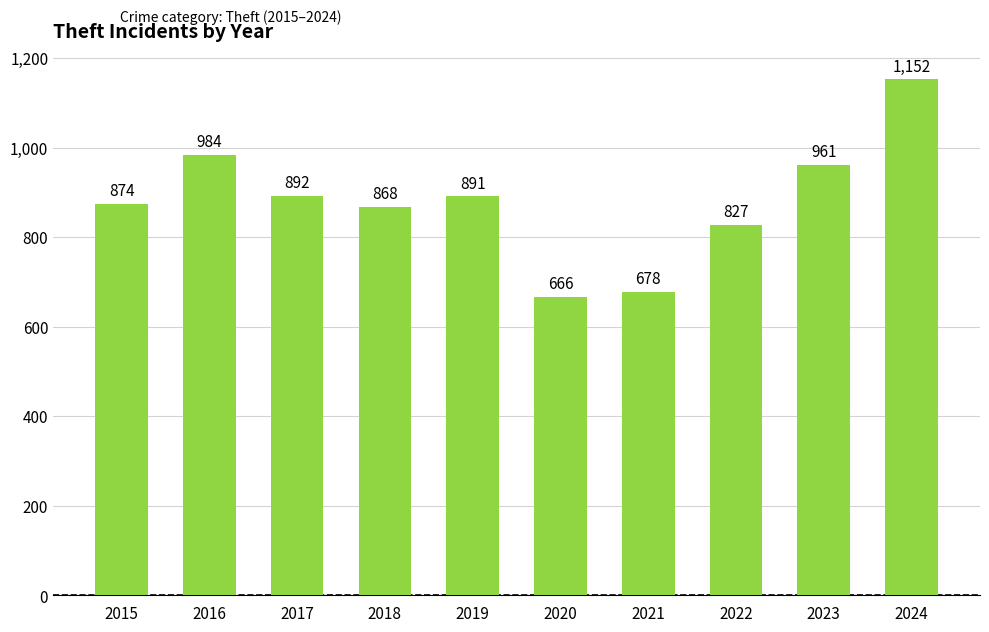

How many series are shown in this chart?

1